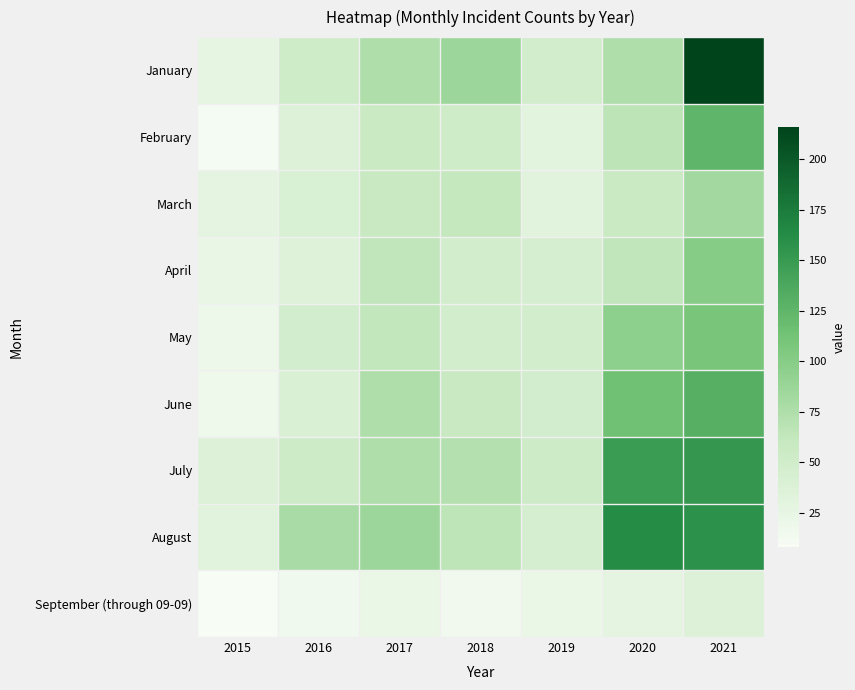

List the series in order of their peak value, highest first.

January, August, July, June, February, May, April, March, September (through 09-09)